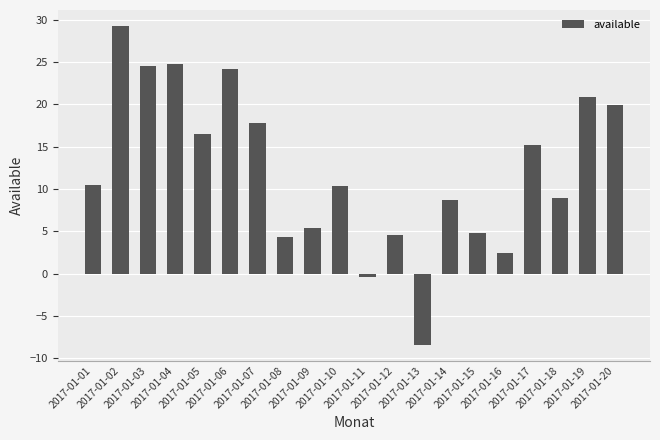

What is the value of the 9th bar from the left?

5.4